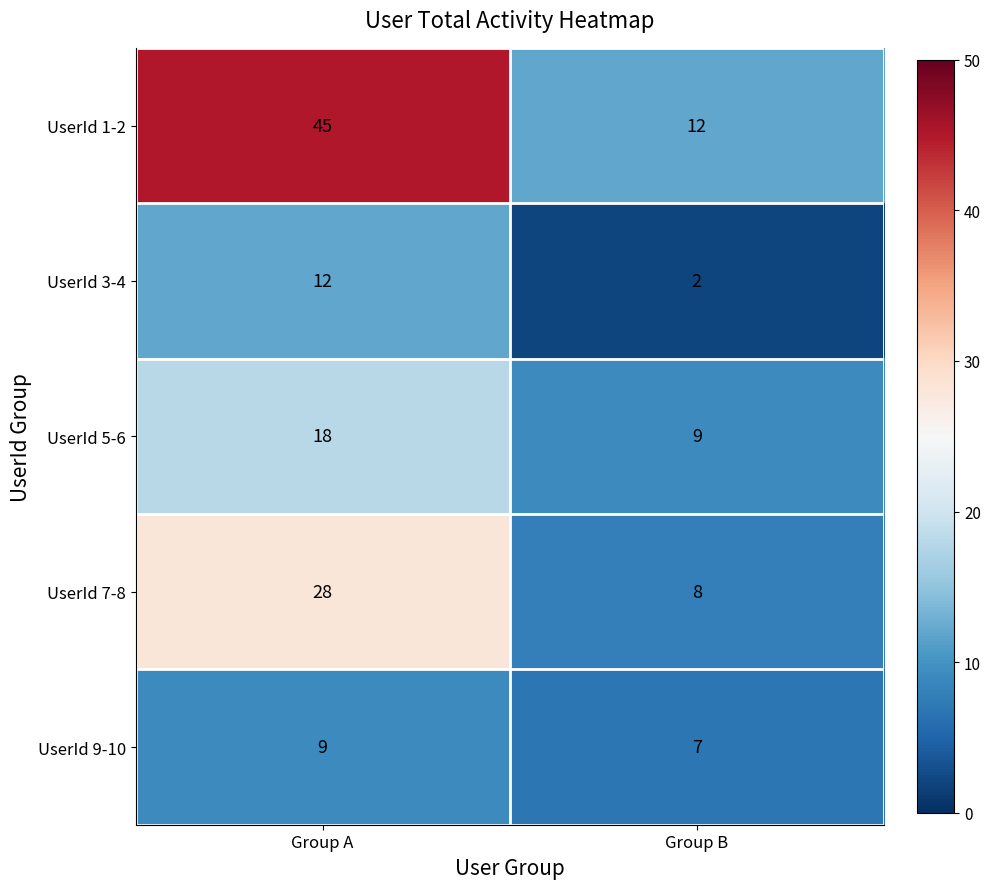

Is the value of UserId 3-4 at Group B greater than the value of UserId 1-2 at Group B?

No